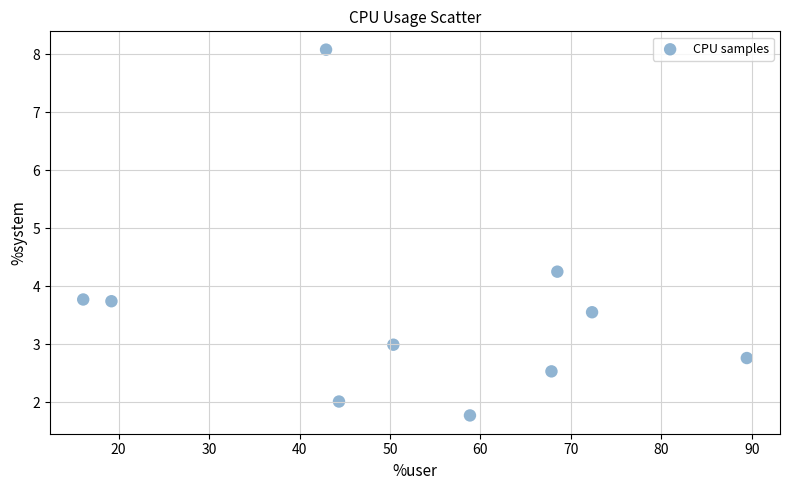

What is the average X value?

53.0